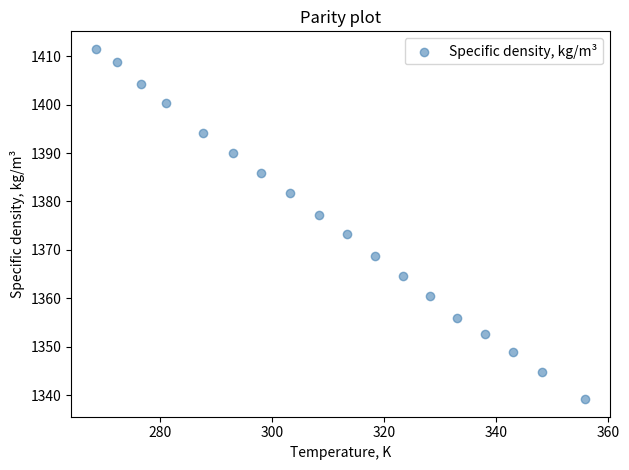

What is the range of X values (max minus min)?

87.4